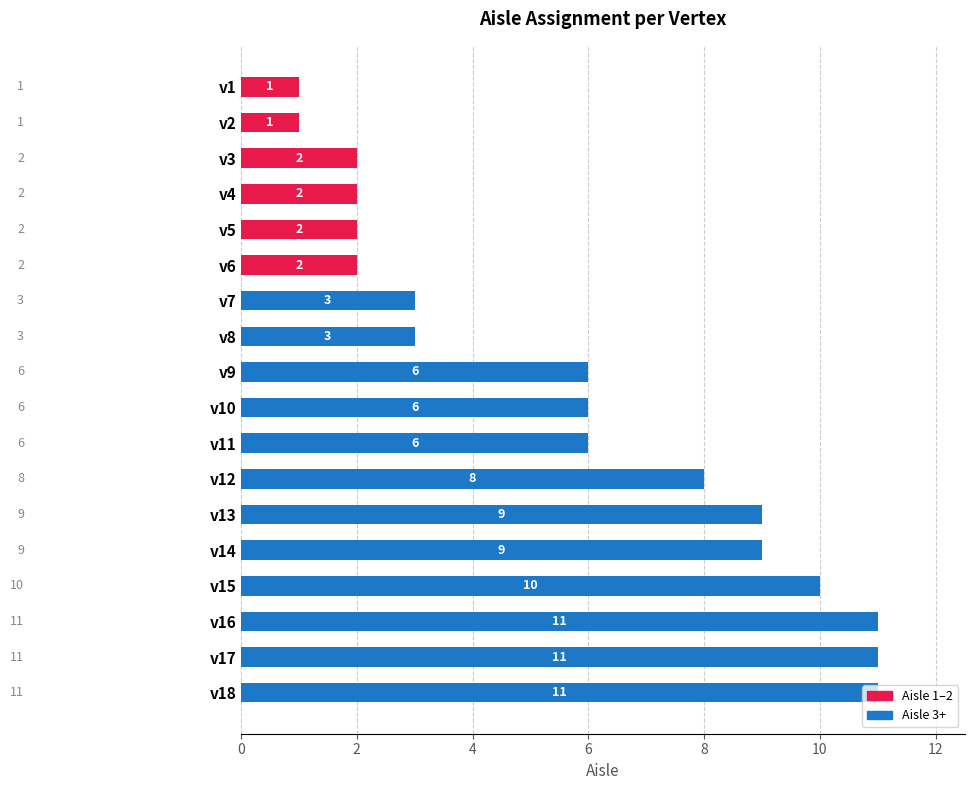

How many categories are shown in the chart?

18